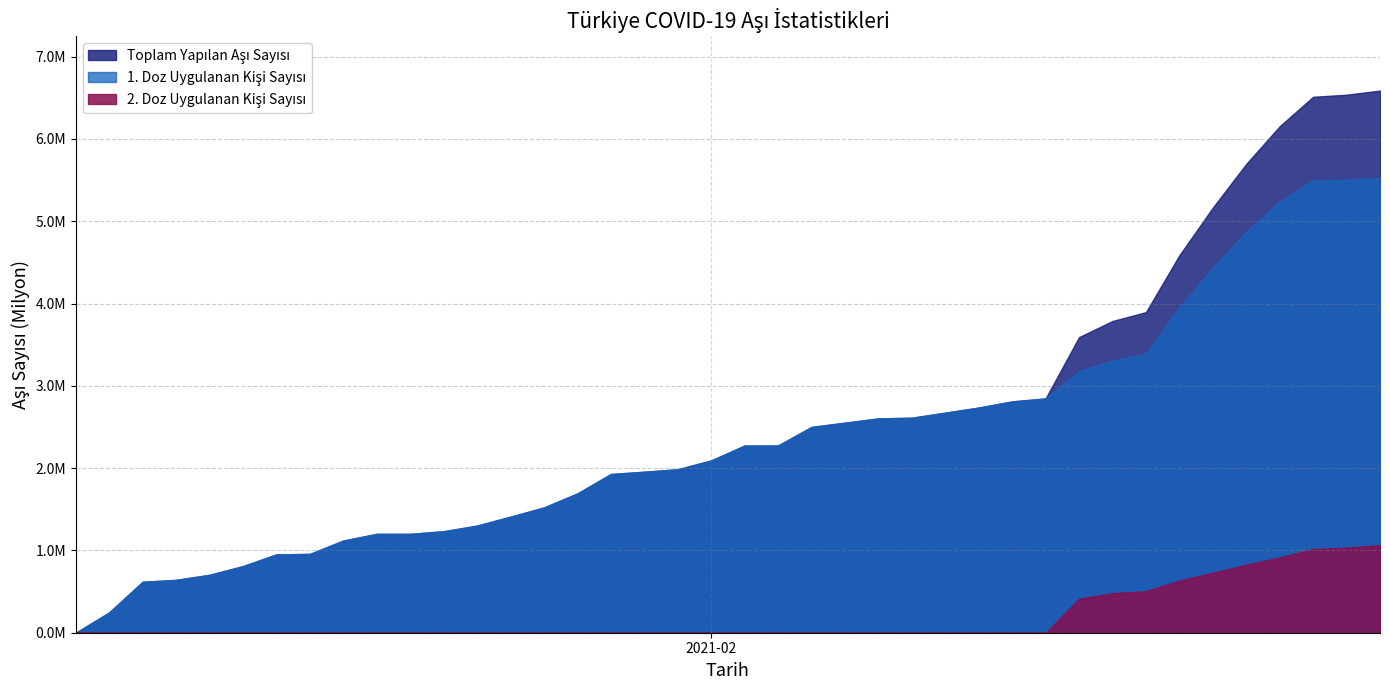

Count the number of data series in this chart.

3